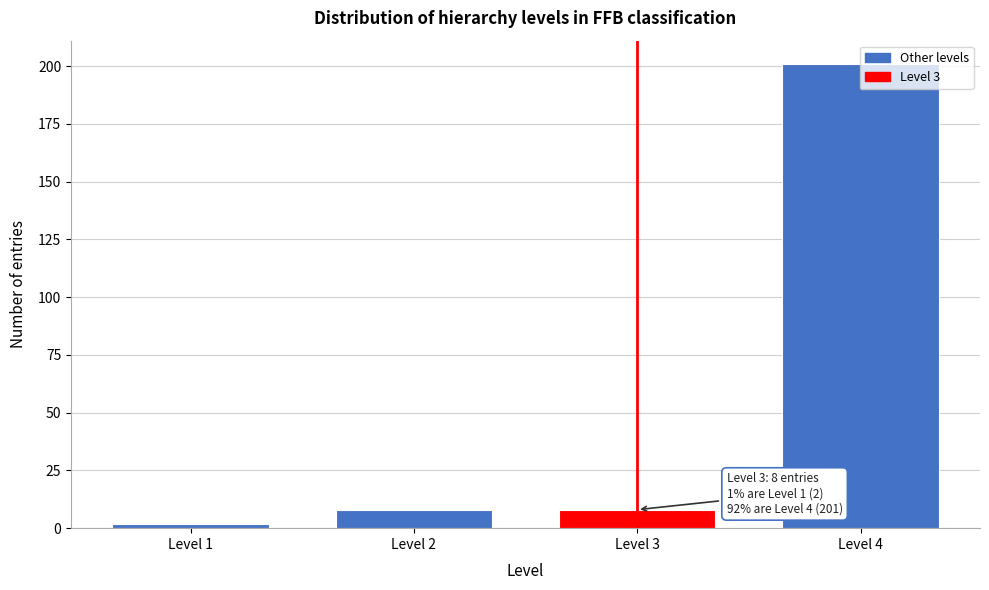

The value at Level 2 is 8. True or false?

True